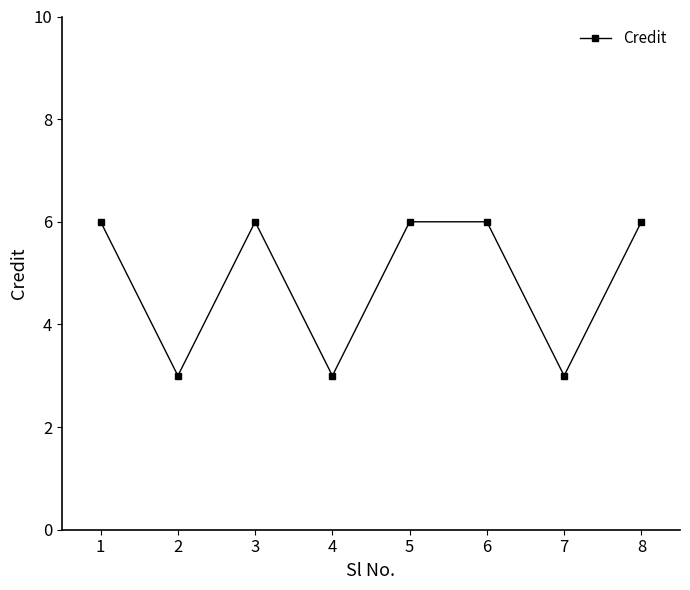

At which category does the data reach its first local peak?

3